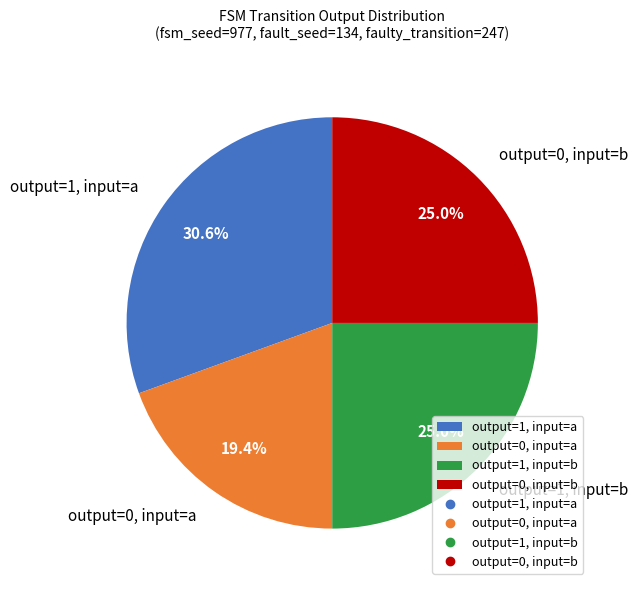

How many segments does this pie chart have?

4